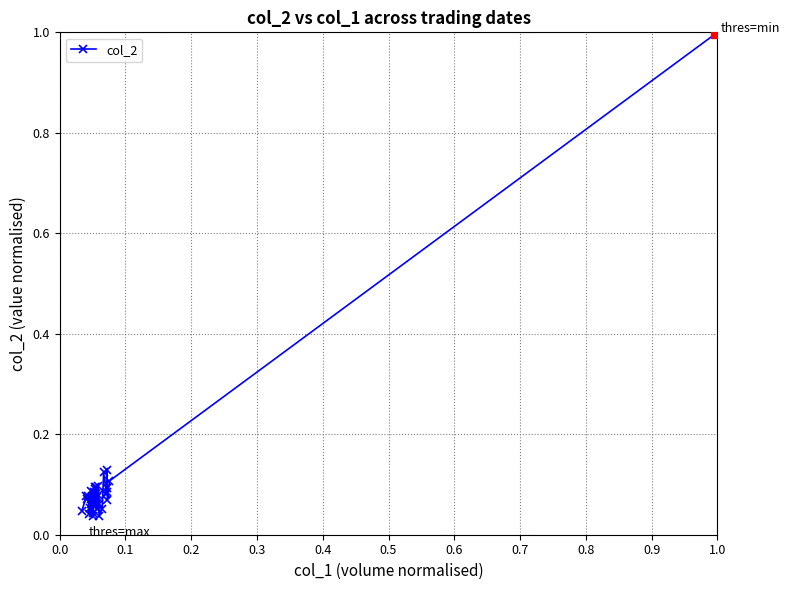

What is the sum of all values?

3.8